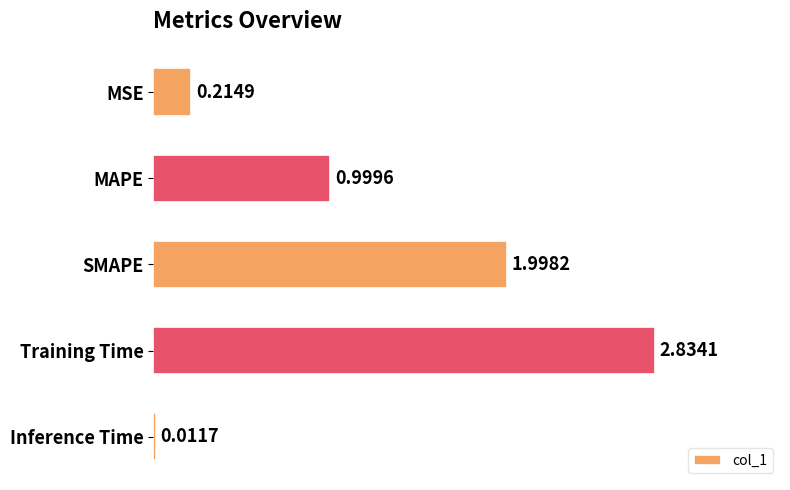

At which category does the chart reach its peak across all series?

Training Time